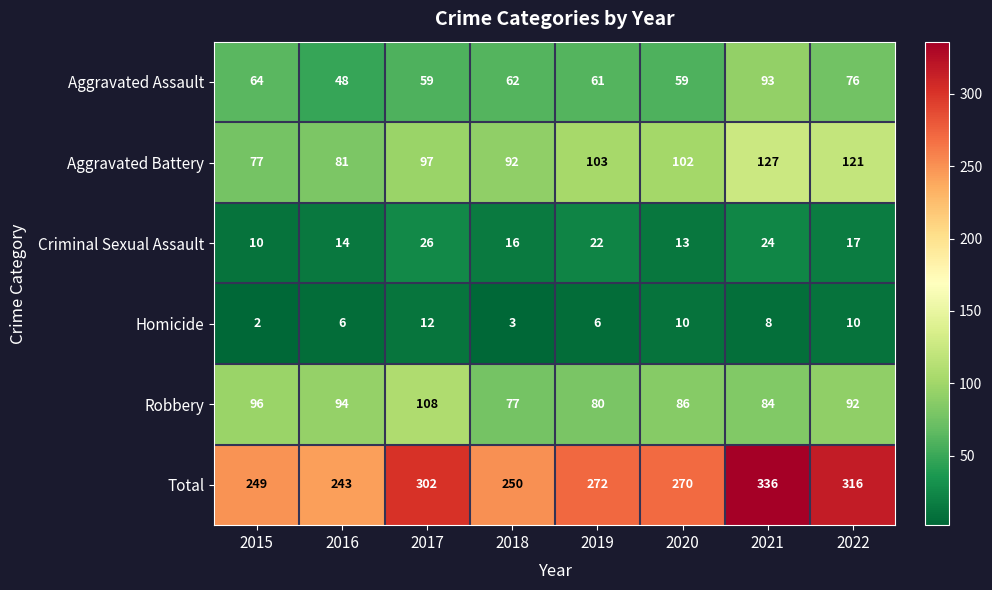

Which series has the largest total across all categories?

Total